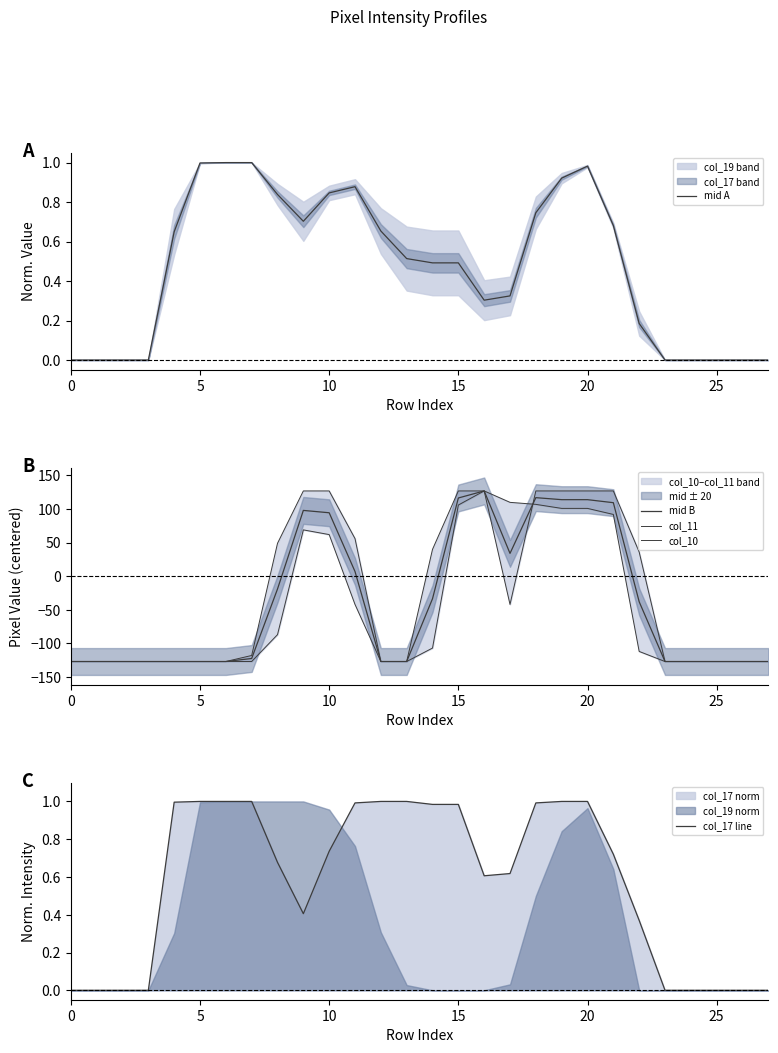

In col_17 line, how many points are lower than both neighbors (excluding endpoints)?

2